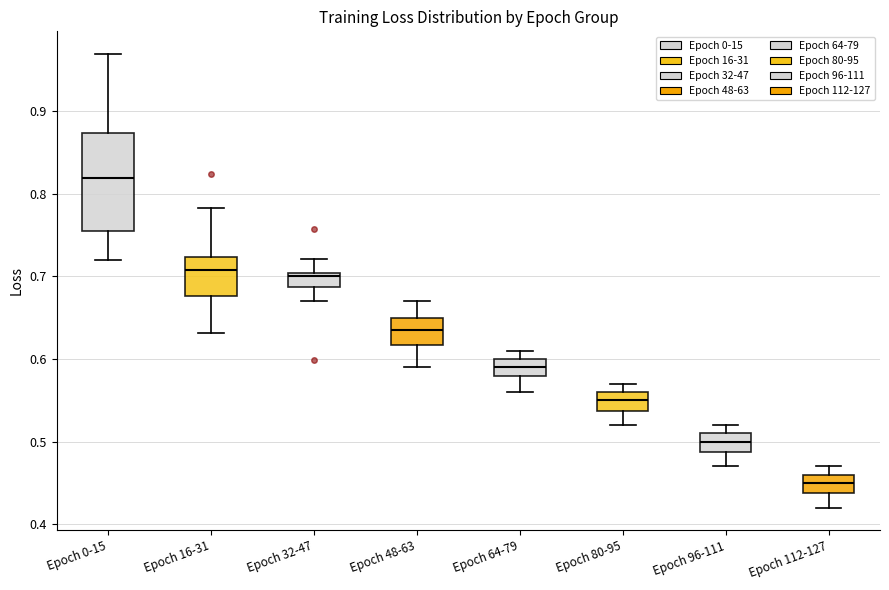

Comparing the boxes themselves (not the whiskers), which one is the tallest?

Epoch 0-15